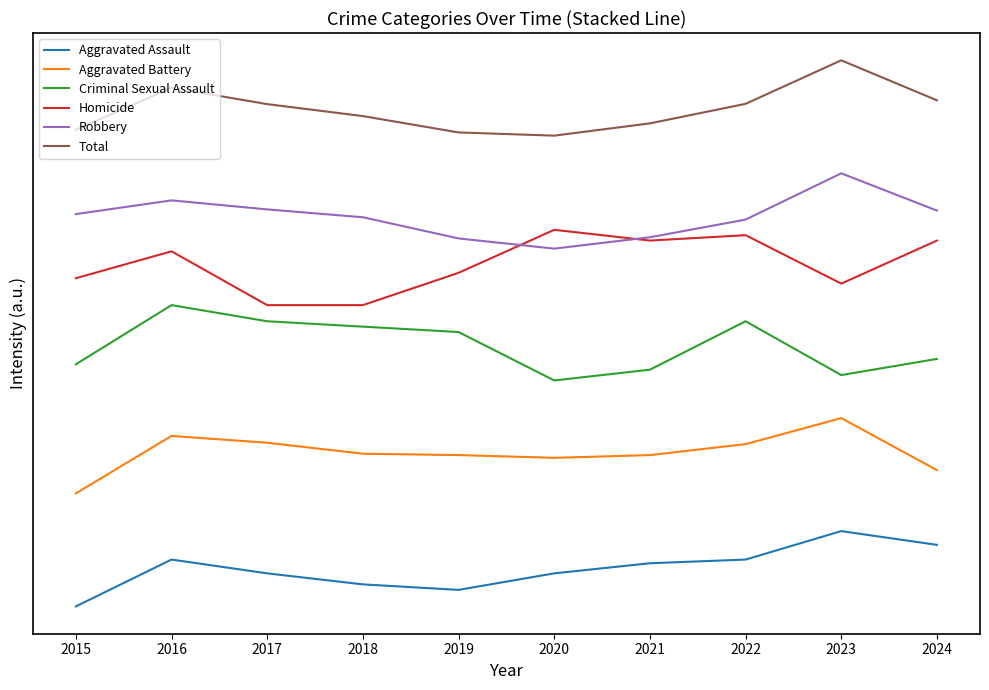

The Homicide series shows 547.3 at 2020. True or false?

False